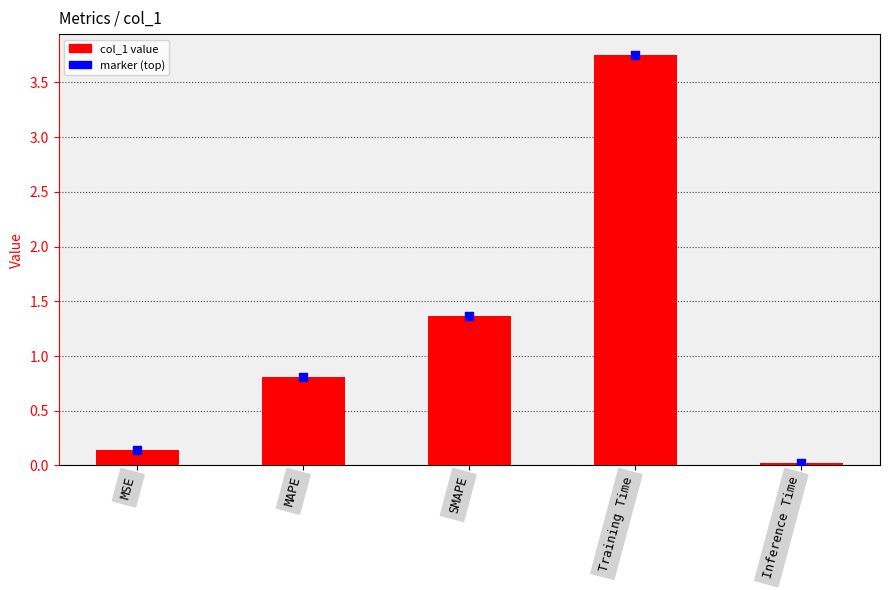

Between Training Time and MAPE, which is larger?

Training Time